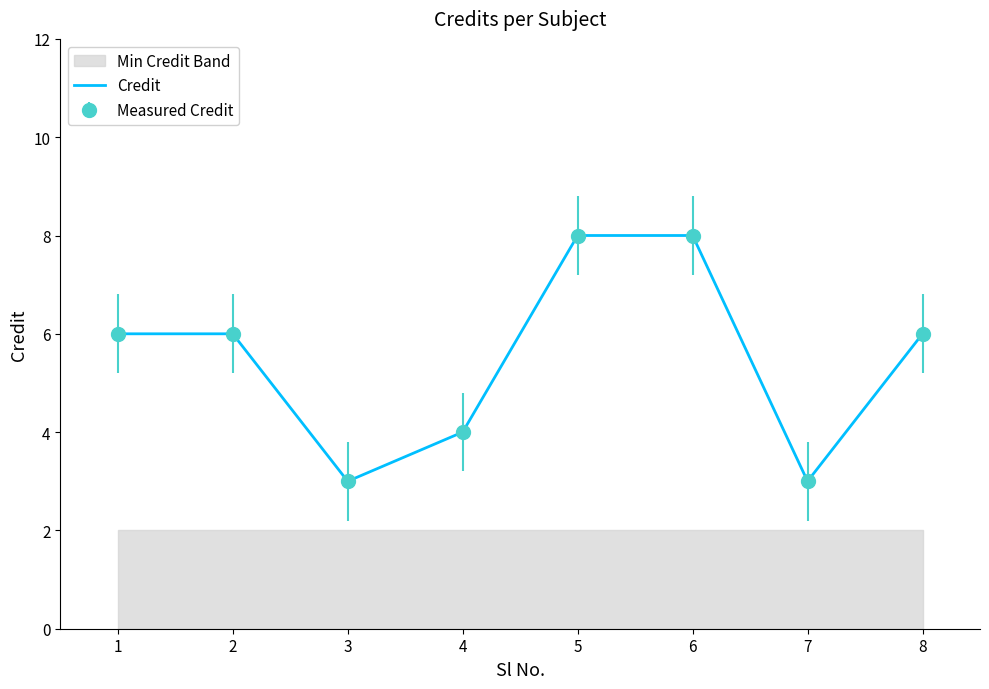

List the labels in order of value, smallest first.

3, 7, 4, 1, 2, 8, 5, 6